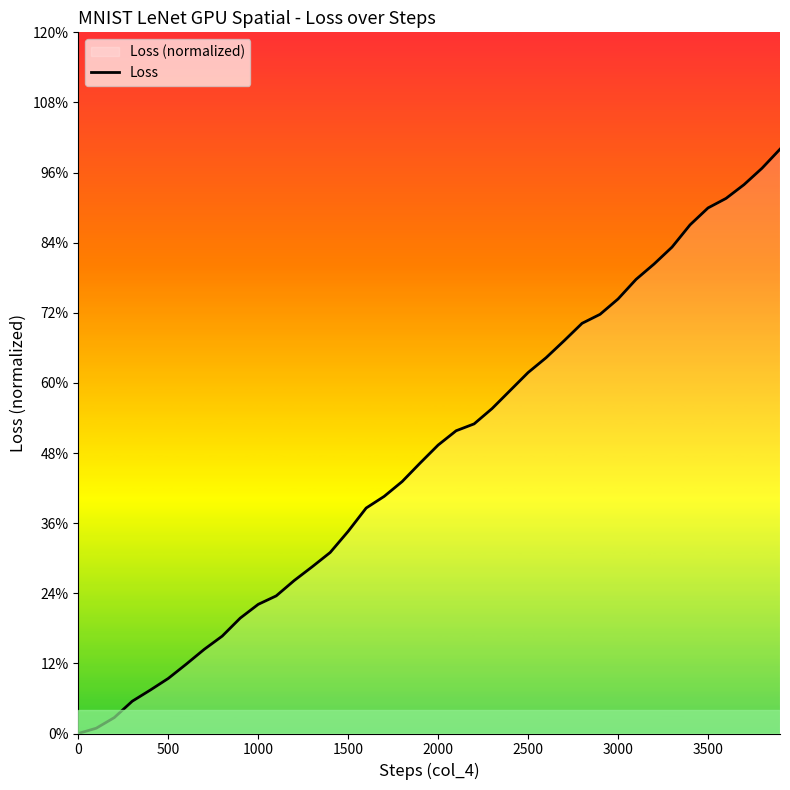

Between 3500 and 2500, which is larger?

3500